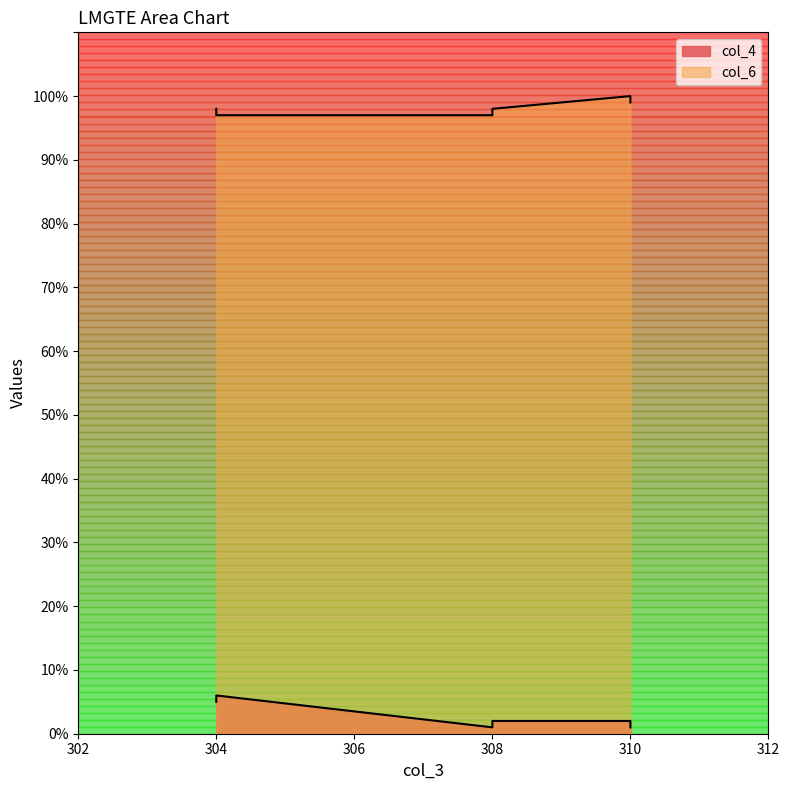

At which category does col_6 reach its first local valley?

308